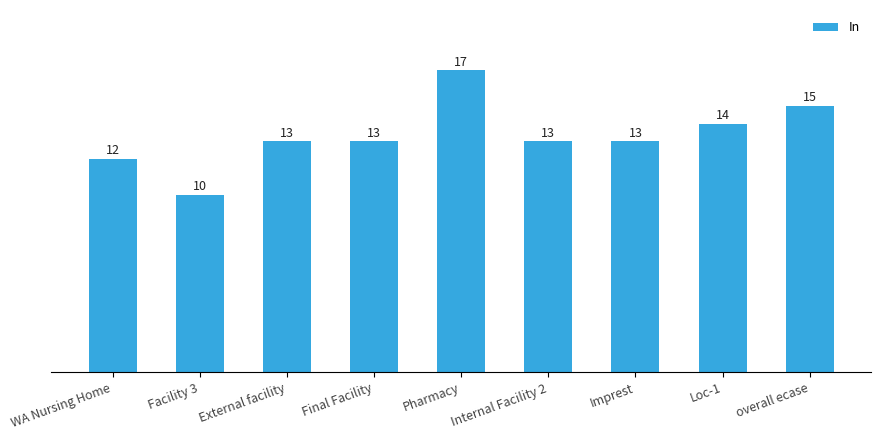

Reading left to right, transcribe all the data shown in this chart.

12	10	13	13	17	13	13	14	15